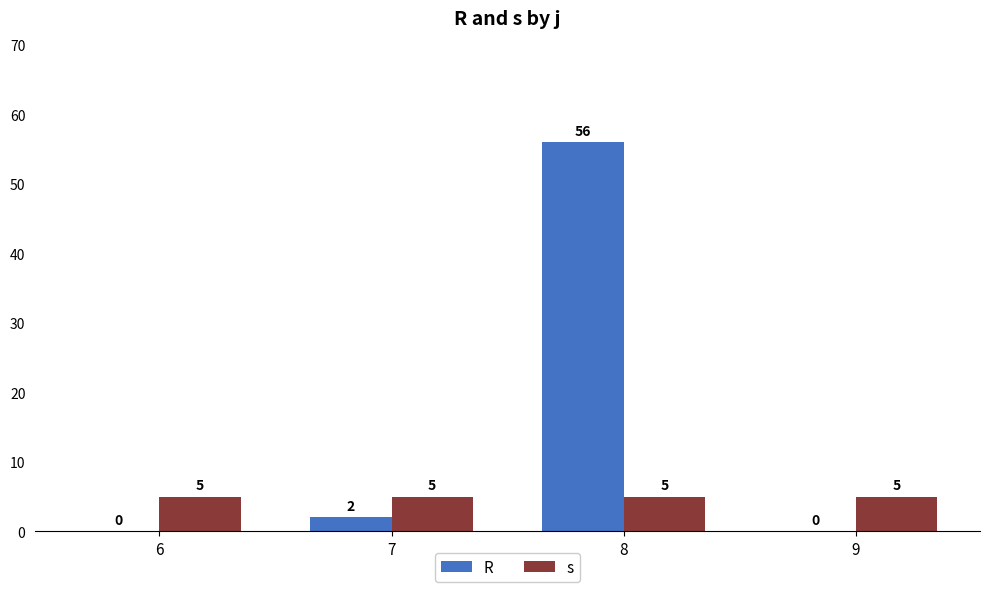

The value of R at 9 is 0. True or false?

True